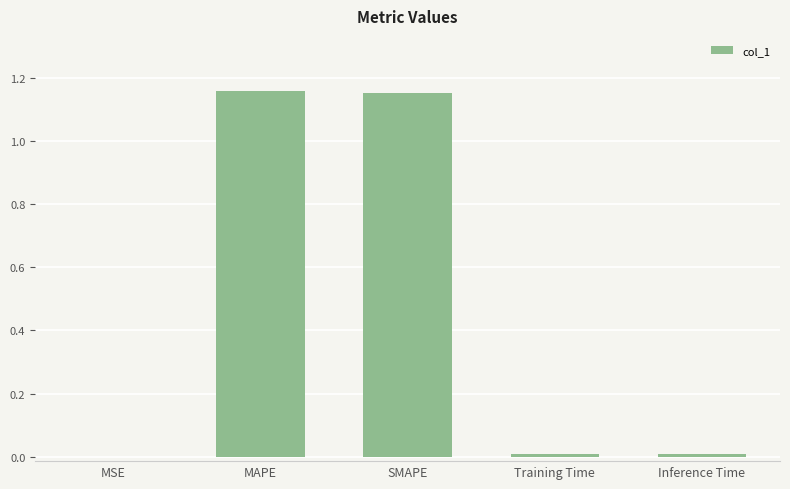

What is the sum of all values?

2.3